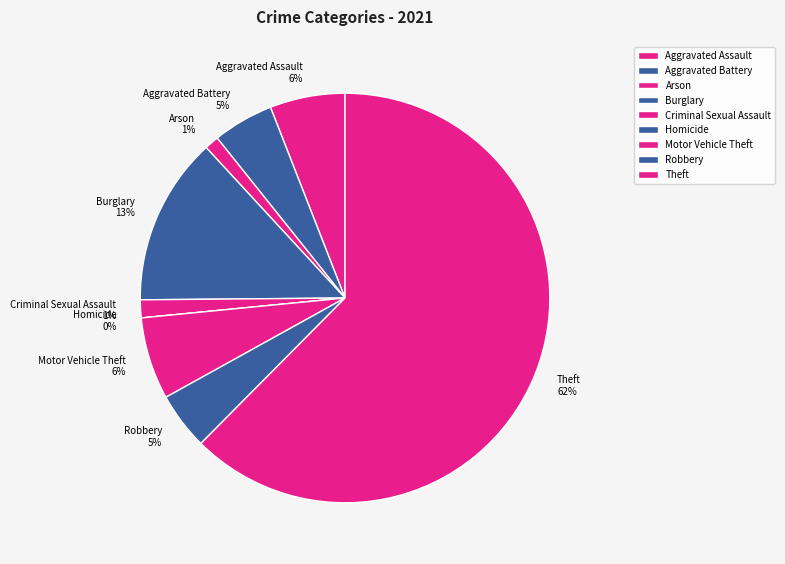

What portion of the pie excludes Motor Vehicle Theft?

93.5%